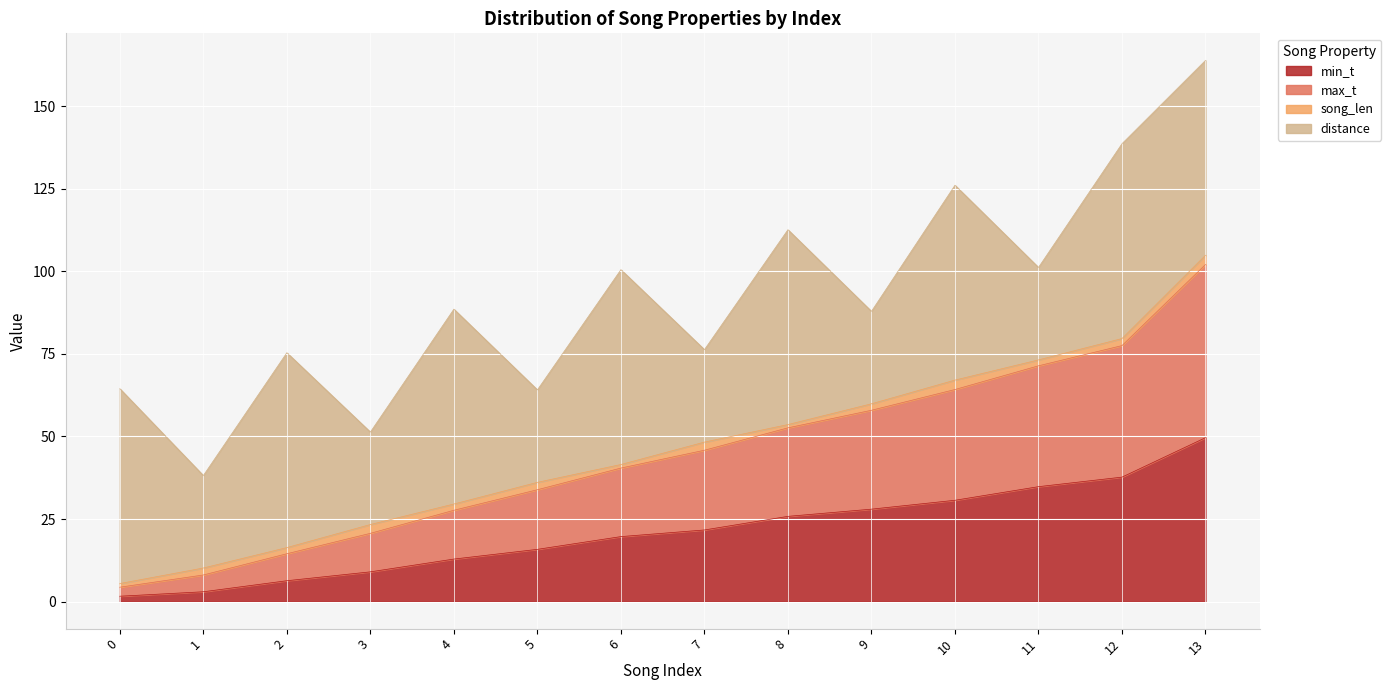

What is the maximum value for min_t?

49.6